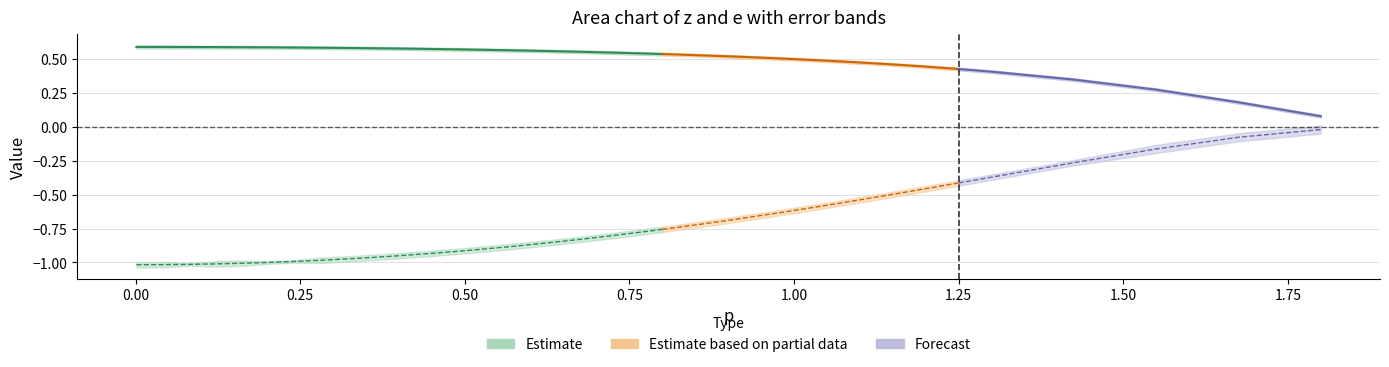

Reading left to right, extract all data points from this chart.

p: p=0.0	z=0.0	e=0.1	e_err=0.1	z_err=0.2	5=0.2	6=0.2	7=0.3	8=0.3	9=0.4	10=0.4	11=0.4	12=0.5	13=0.5	14=0.6	15=0.6	16=0.6	17=0.7	18=0.7	19=0.8	20=0.8	21=0.8	22=0.9	23=0.9	24=1.0	25=1.0	26=1.1	27=1.1	28=1.1	29=1.2	30=1.2	31=1.3	32=1.4	33=1.6	34=1.7	35=1.8
z: p=0.6	z=0.6	e=0.6	e_err=0.6	z_err=0.6	5=0.6	6=0.6	7=0.6	8=0.6	9=0.6	10=0.6	11=0.6	12=0.6	13=0.6	14=0.6	15=0.6	16=0.6	17=0.6	18=0.6	19=0.5	20=0.5	21=0.5	22=0.5	23=0.5	24=0.5	25=0.5	26=0.5	27=0.5	28=0.5	29=0.4	30=0.4	31=0.4	32=0.4	33=0.3	34=0.2	35=0.1
e: p=-1.0	z=-1.0	e=-1.0	e_err=-1.0	z_err=-1.0	5=-1.0	6=-1.0	7=-1.0	8=-1.0	9=-1.0	10=-0.9	11=-0.9	12=-0.9	13=-0.9	14=-0.9	15=-0.9	16=-0.8	17=-0.8	18=-0.8	19=-0.8	20=-0.8	21=-0.7	22=-0.7	23=-0.7	24=-0.6	25=-0.6	26=-0.6	27=-0.5	28=-0.5	29=-0.5	30=-0.4	31=-0.4	32=-0.3	33=-0.2	34=-0.1	35=-0.0
e_err: p=0.0	z=0.0	e=0.0	e_err=0.0	z_err=0.0	5=0.0	6=0.0	7=0.0	8=0.0	9=0.0	10=0.0	11=0.0	12=0.0	13=0.0	14=0.0	15=0.0	16=0.0	17=0.0	18=0.0	19=0.0	20=0.0	21=0.0	22=0.0	23=0.0	24=0.0	25=0.0	26=0.0	27=0.0	28=0.0	29=0.0	30=0.0	31=0.0	32=0.0	33=0.0	34=0.0	35=0.0
z_err: p=0.0	z=0.0	e=0.0	e_err=0.0	z_err=0.0	5=0.0	6=0.0	7=0.0	8=0.0	9=0.0	10=0.0	11=0.0	12=0.0	13=0.0	14=0.0	15=0.0	16=0.0	17=0.0	18=0.0	19=0.0	20=0.0	21=0.0	22=0.0	23=0.0	24=0.0	25=0.0	26=0.0	27=0.0	28=0.0	29=0.0	30=0.0	31=0.0	32=0.0	33=0.0	34=0.0	35=0.0